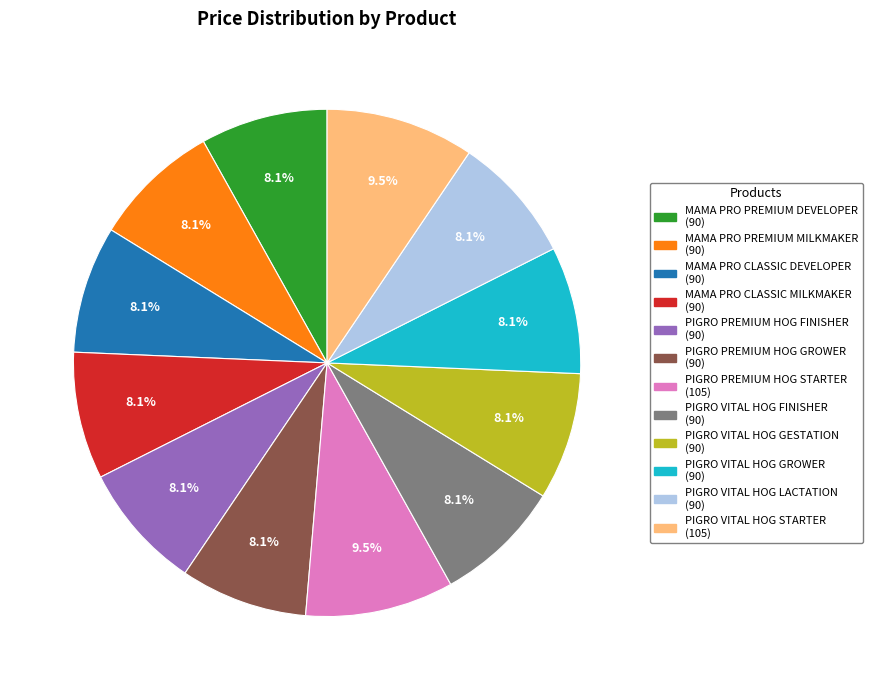

Is there any slice that represents more than half of the pie?

No